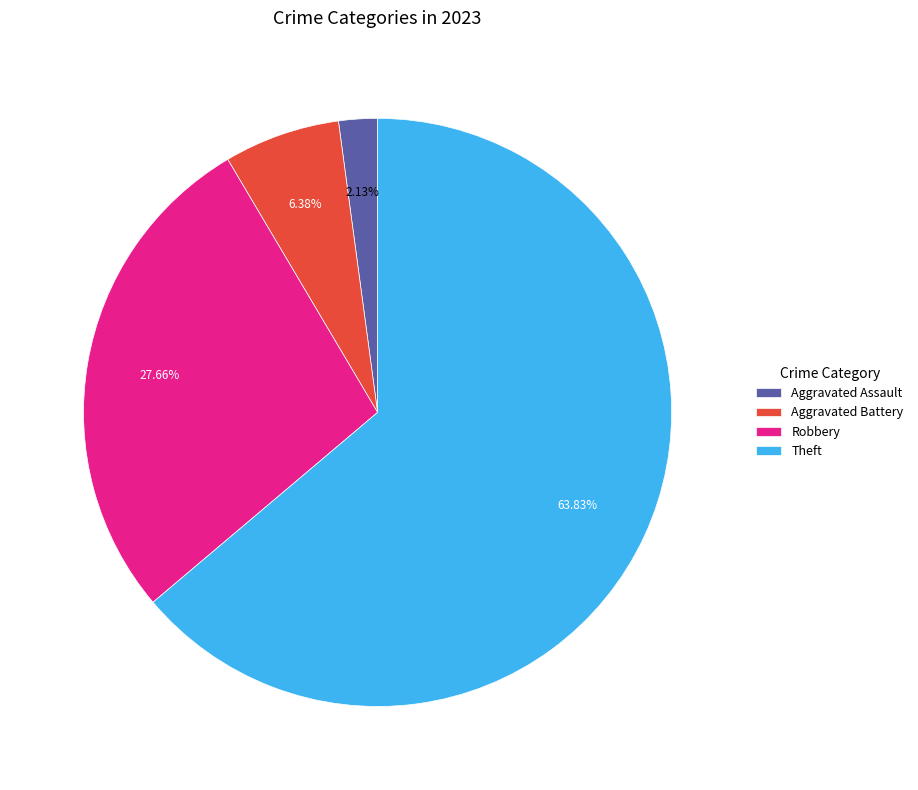

Which category has the smallest portion of the pie?

Aggravated Assault